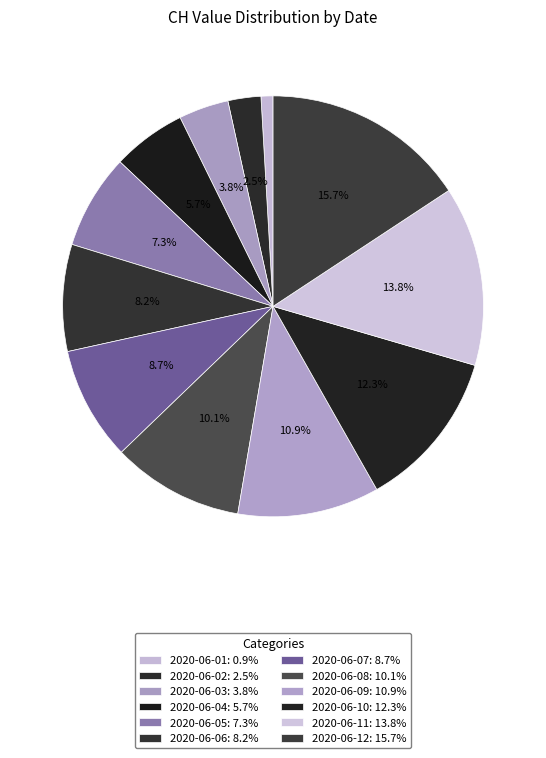

Rank the categories by value from highest to lowest.

2020-06-12, 2020-06-11, 2020-06-10, 2020-06-09, 2020-06-08, 2020-06-07, 2020-06-06, 2020-06-05, 2020-06-04, 2020-06-03, 2020-06-02, 2020-06-01